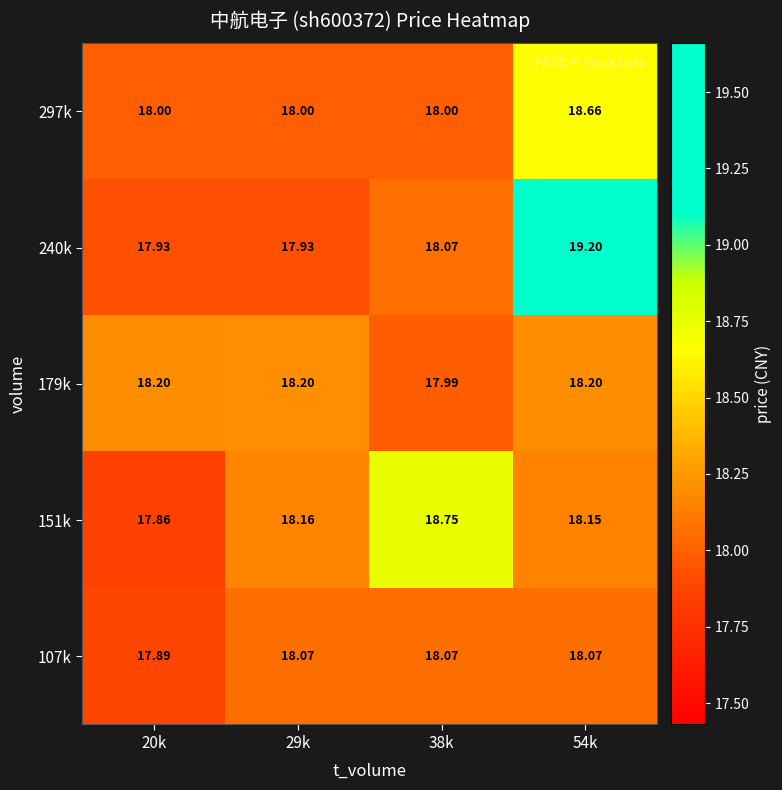

Between 20k and 38k, which is larger?

38k